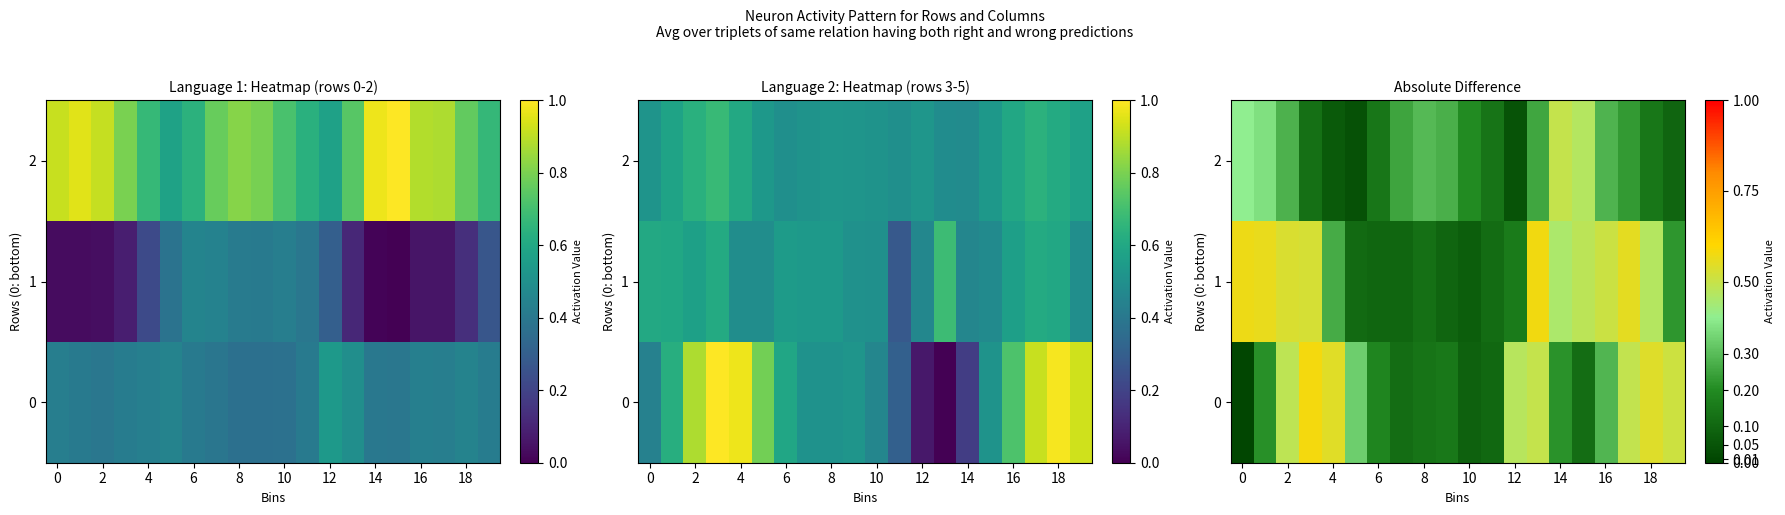

At which label is row_2 closest to 0?

10